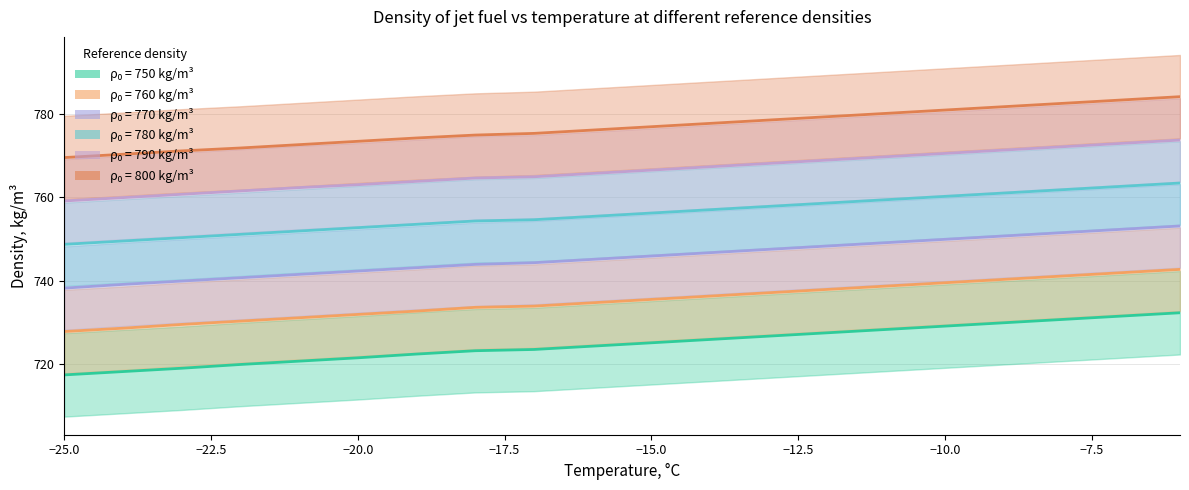

True or false: 760 and 770 intersect in this chart.

False